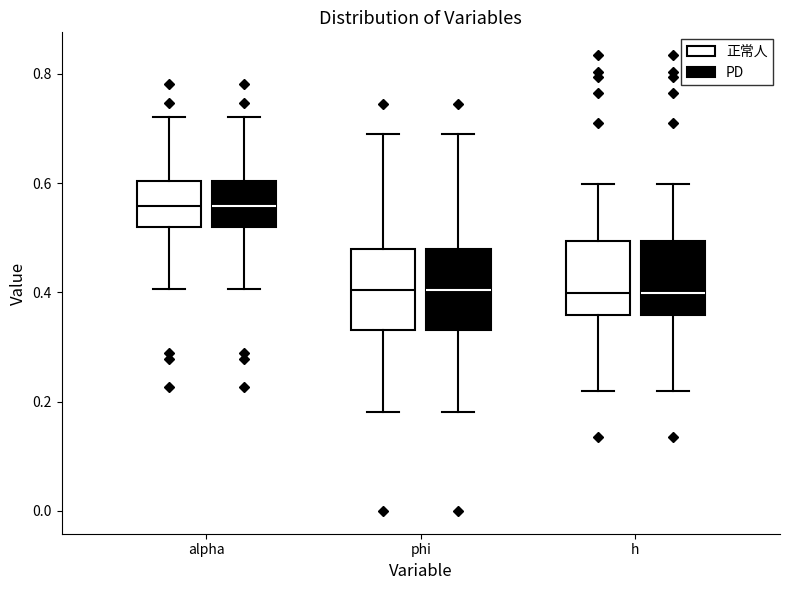

Where does the median line of the box for alpha (PD) sit on the y-axis? The values are not printed on the chart, so give them approximately, as read against the axis.

0.56